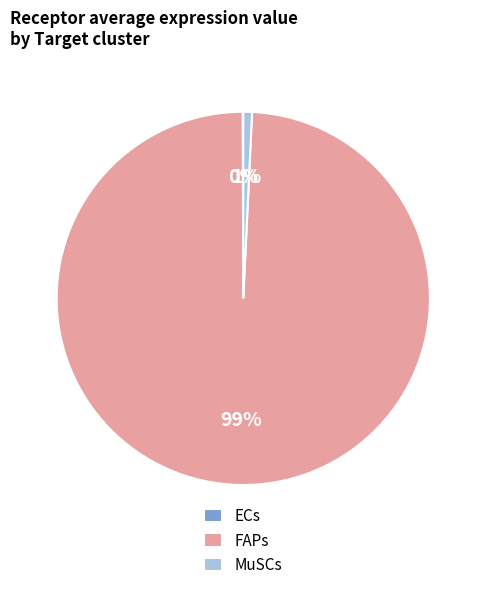

Is it true that MuSCs is 11% of the pie?

False